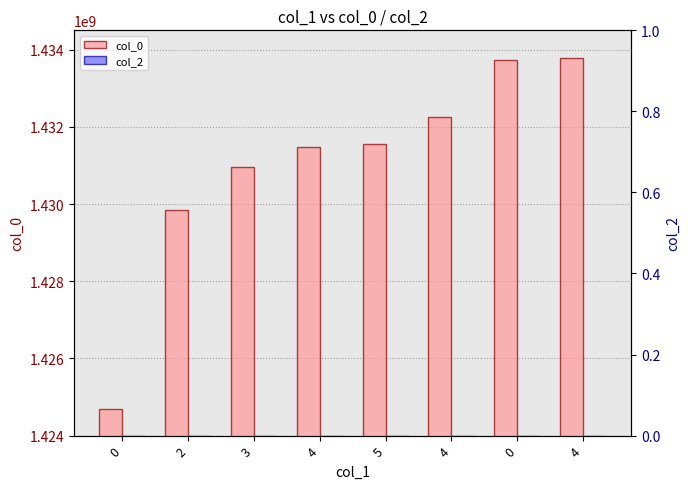

Which label corresponds to the largest value in the chart?

4